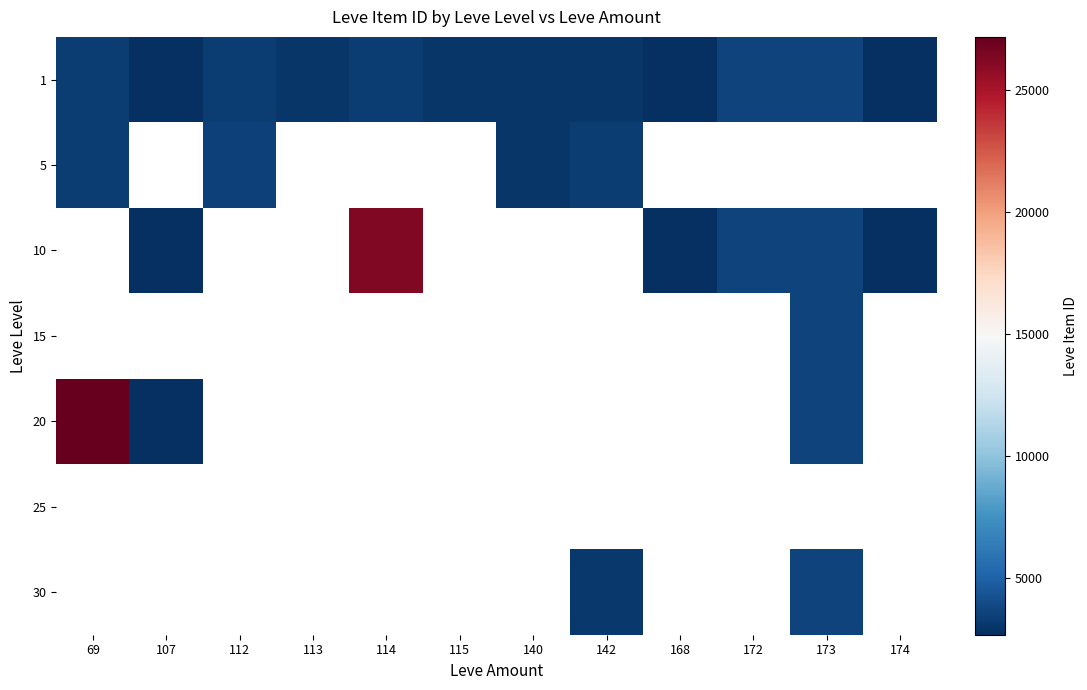

At how many categories does at least one series exceed 10592?

2